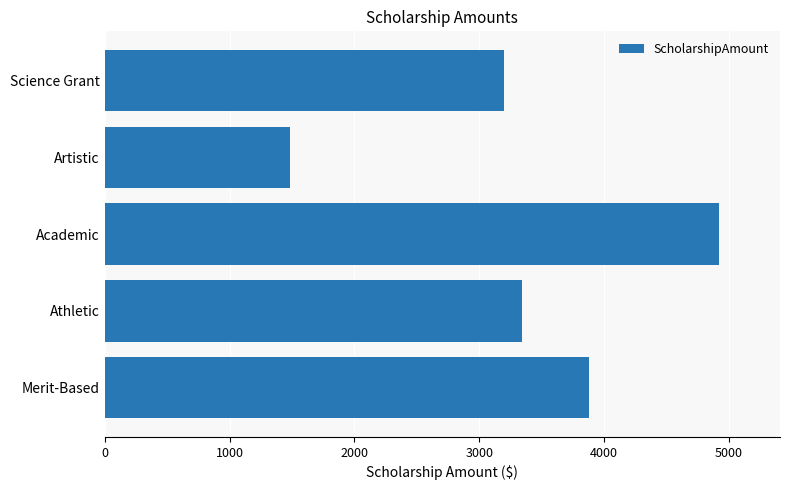

At which label is the value closest to 3201?

Science Grant